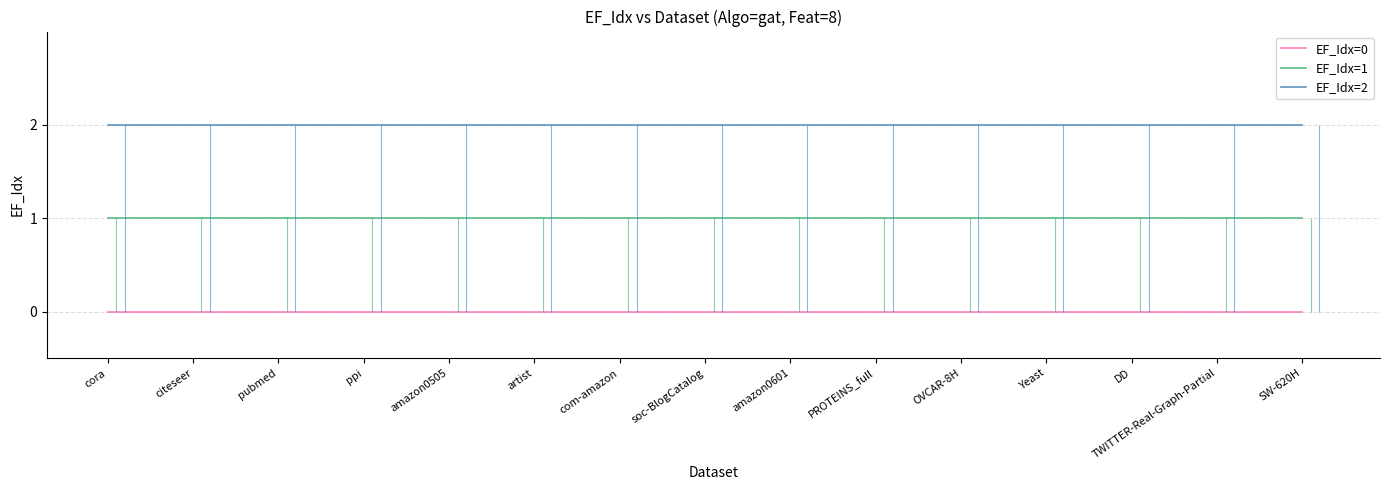

What position from the left is SW-620H?

15